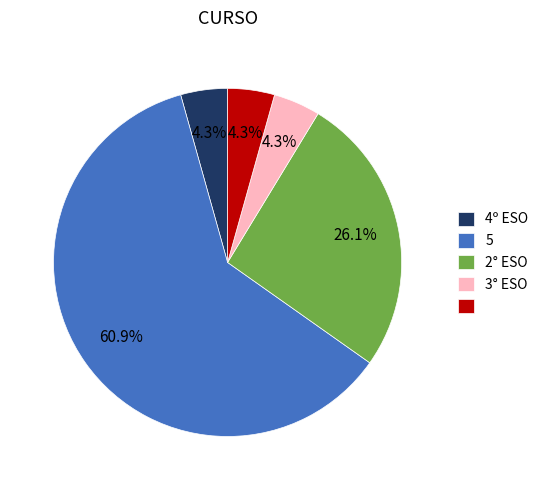

Is there any slice that represents more than half of the pie?

Yes